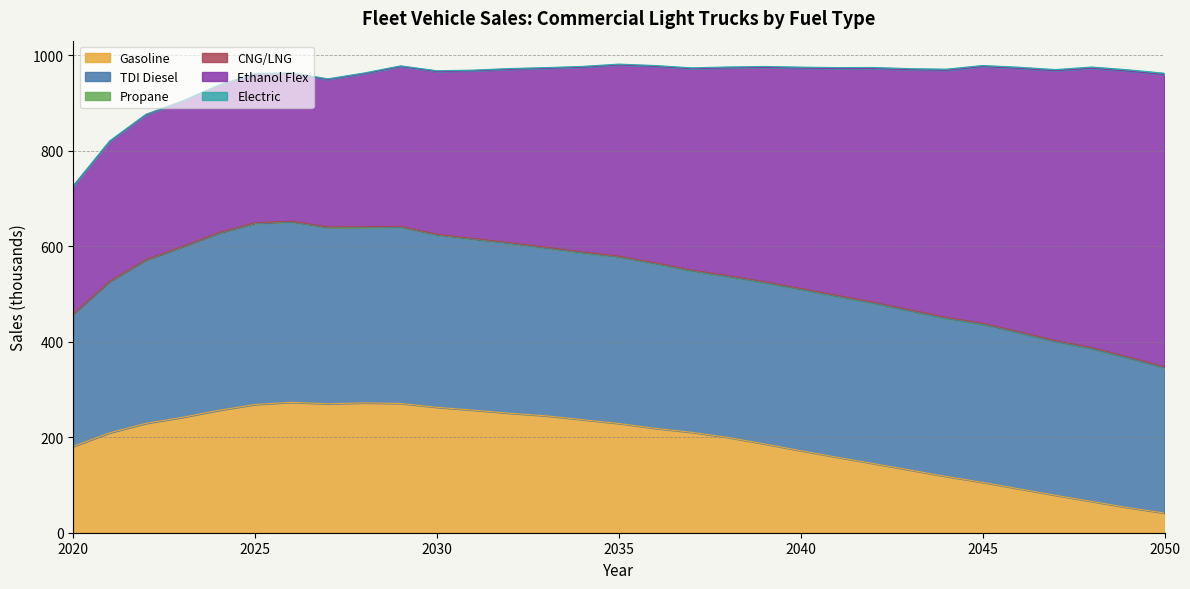

True or false: TDI Diesel and Gasoline intersect in this chart.

False